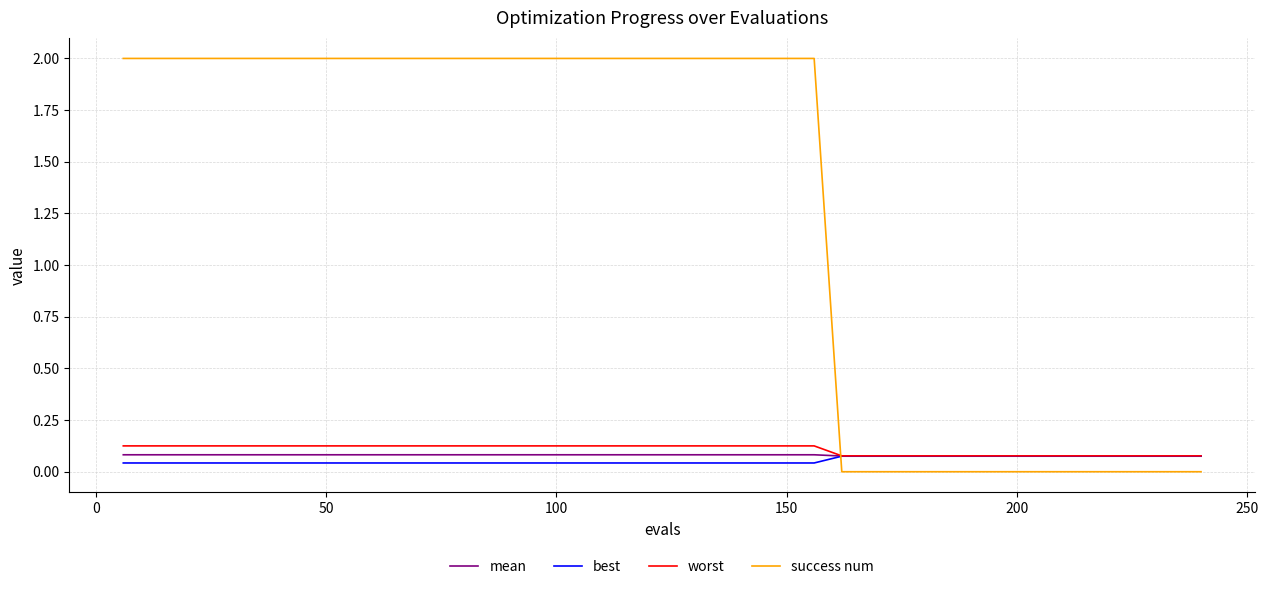

Which series has the largest total across all categories?

success num